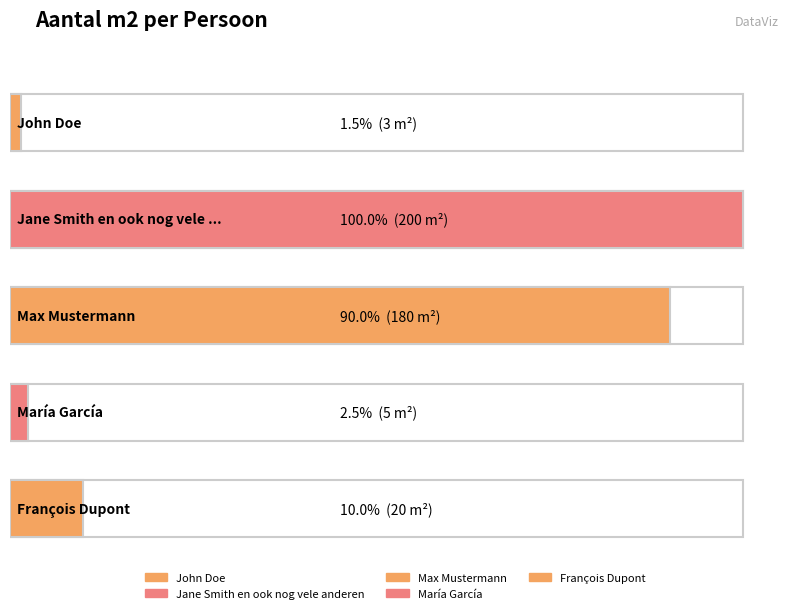

Reading left to right, list all the values displayed in this chart.

John Doe=3	Jane Smith en ook nog vele anderen=200	Max Mustermann=180	María García=5	François Dupont=20